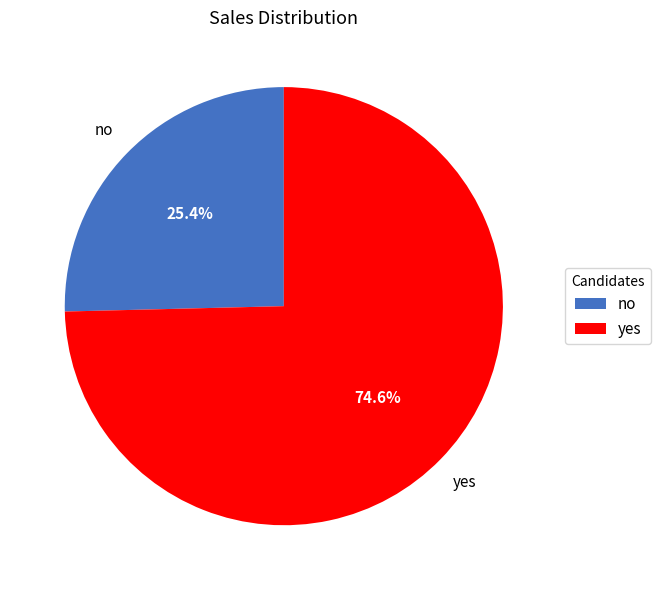

To the nearest percent, what is the difference between the largest and smallest slice percentages?

49%